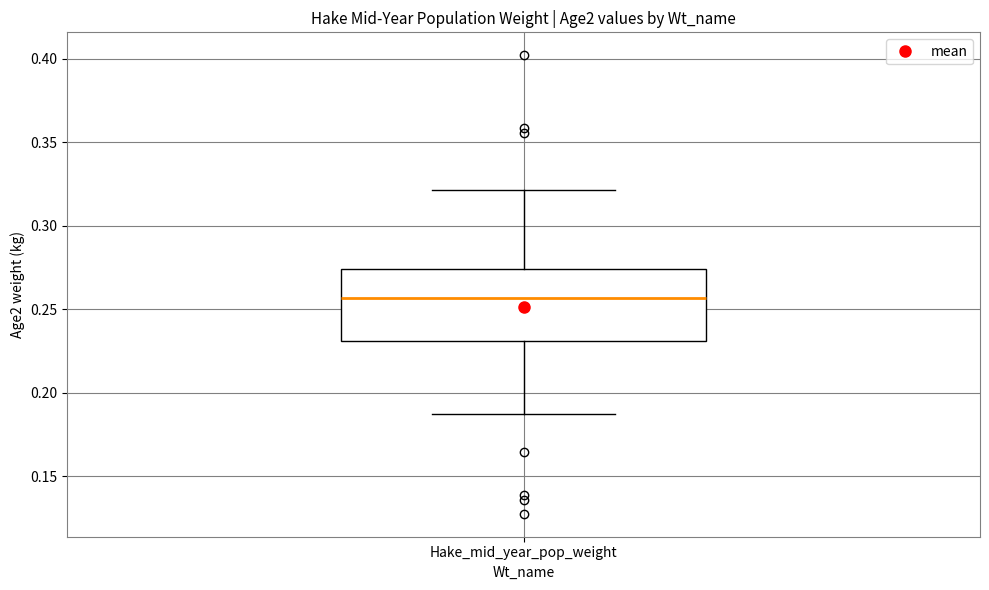

Where does the upper whisker of the box for Hake_mid_year_pop_weight end on the y-axis? The values are not printed on the chart, so give them approximately, as read against the axis.

0.320